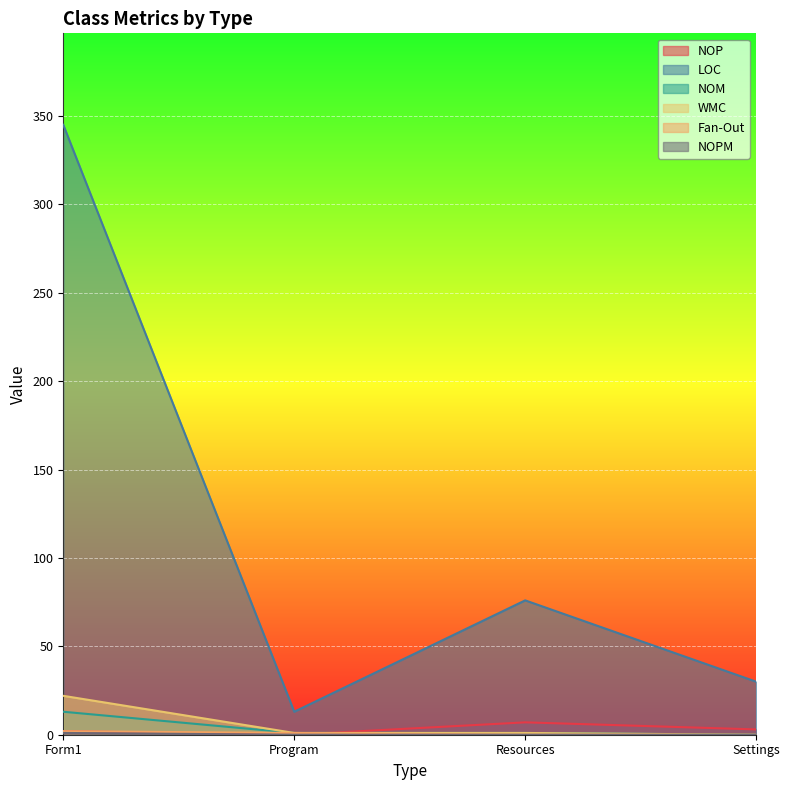

Reading right to left, what are all the values shown in this chart?

NOP: 3	7	0	2
LOC: 30	76	13	345
NOM: 0	1	1	13
WMC: 0	1	1	22
Fan-Out: 0	0	1	2
NOPM: 0	0	0	1